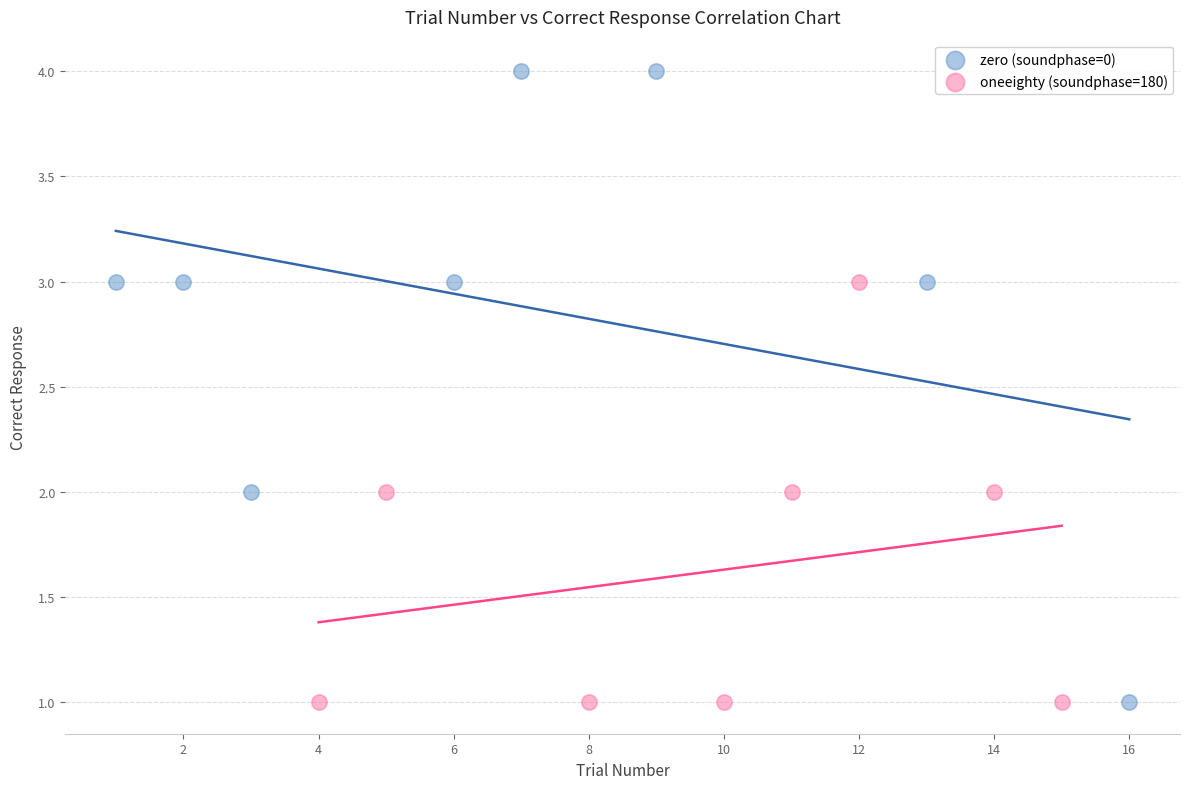

Which series has the largest Y range (max minus min)?

zero (soundphase=0)